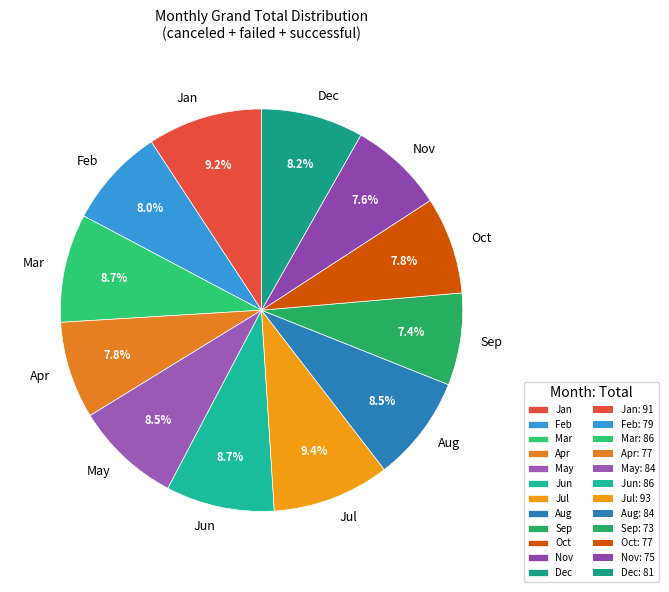

Which has a higher value, Nov or May?

May